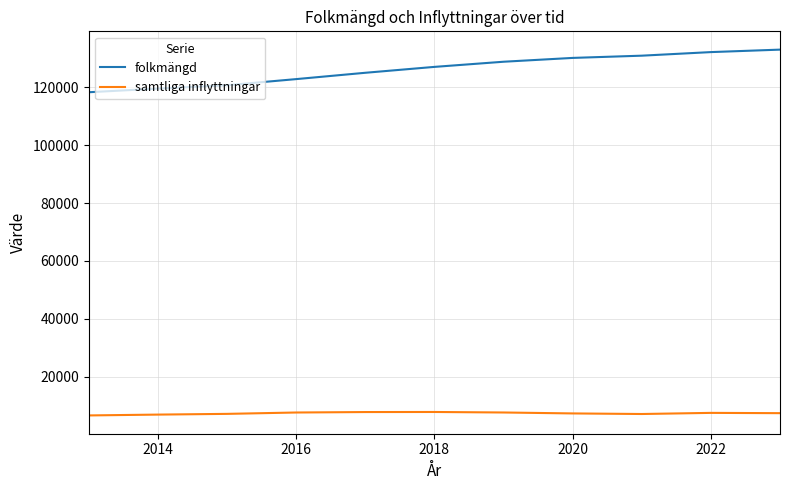

How many values in the samtliga inflyttningar series are below 7347?

5